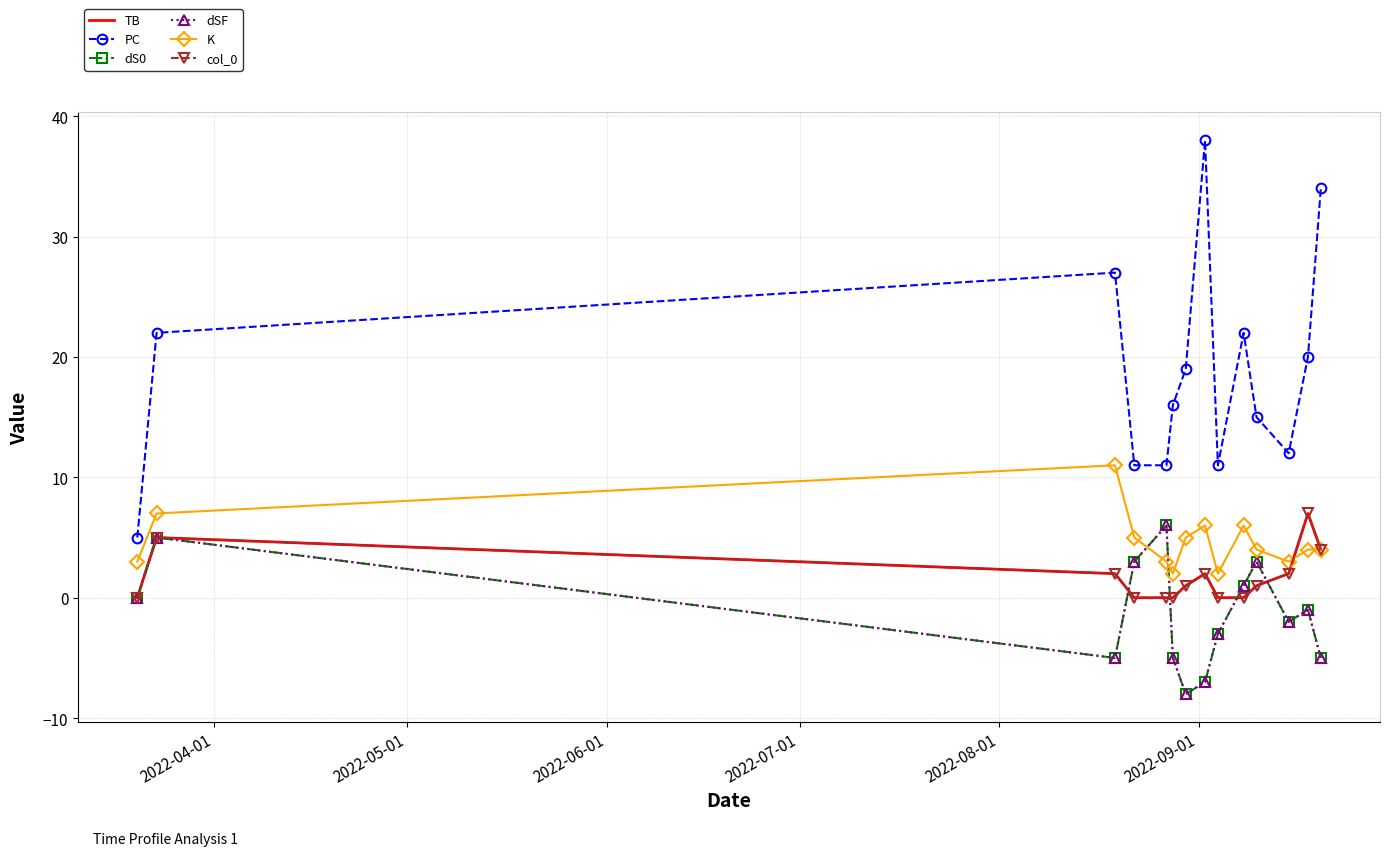

Count the K values in the range 3 to 6.

10